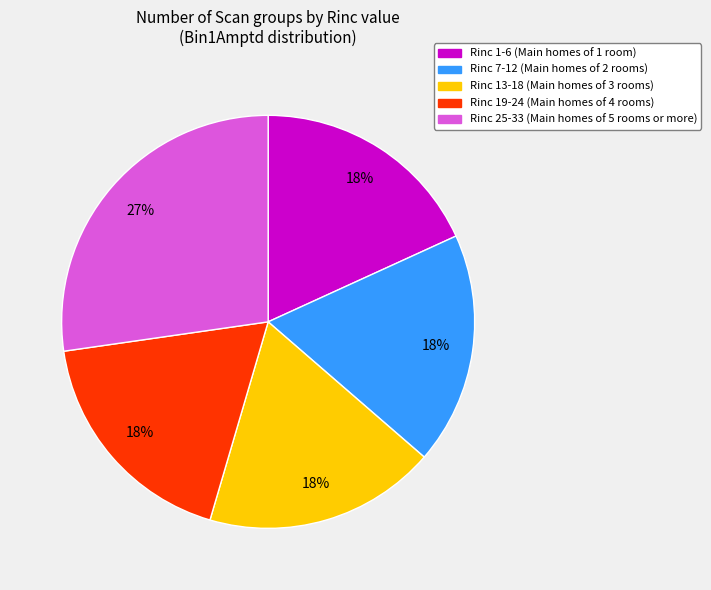

To the nearest percent, what is the difference between the largest and smallest slice percentages?

9%